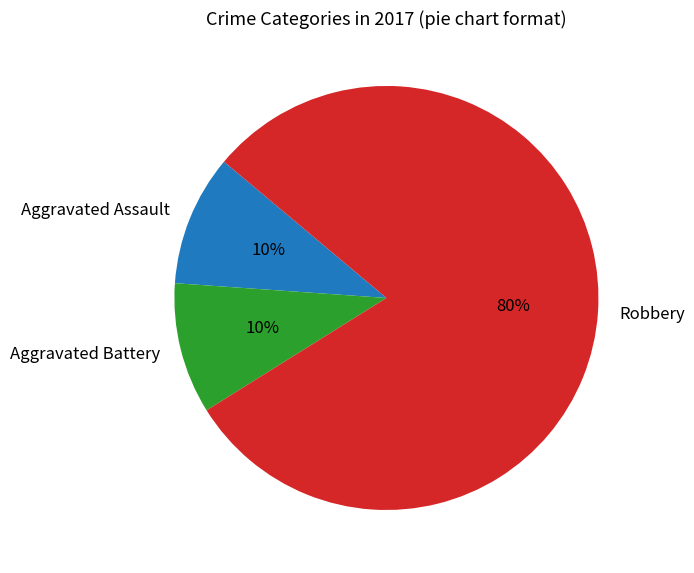

Is it true that Robbery is 69% of the pie?

False